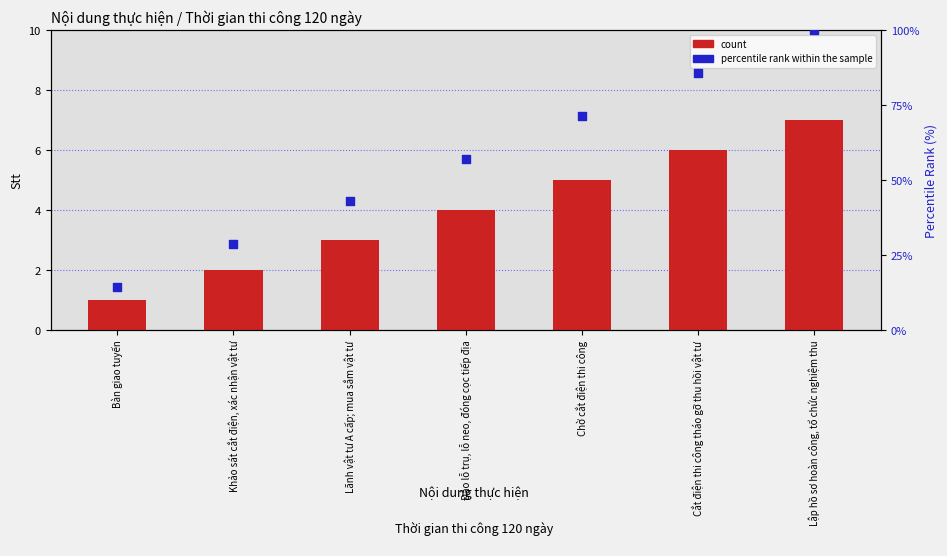

Is the value of percentile rank within the sample at Lãnh vật tư A cấp; mua sắm vật tư greater than the value of count at Bàn giao tuyến?

Yes